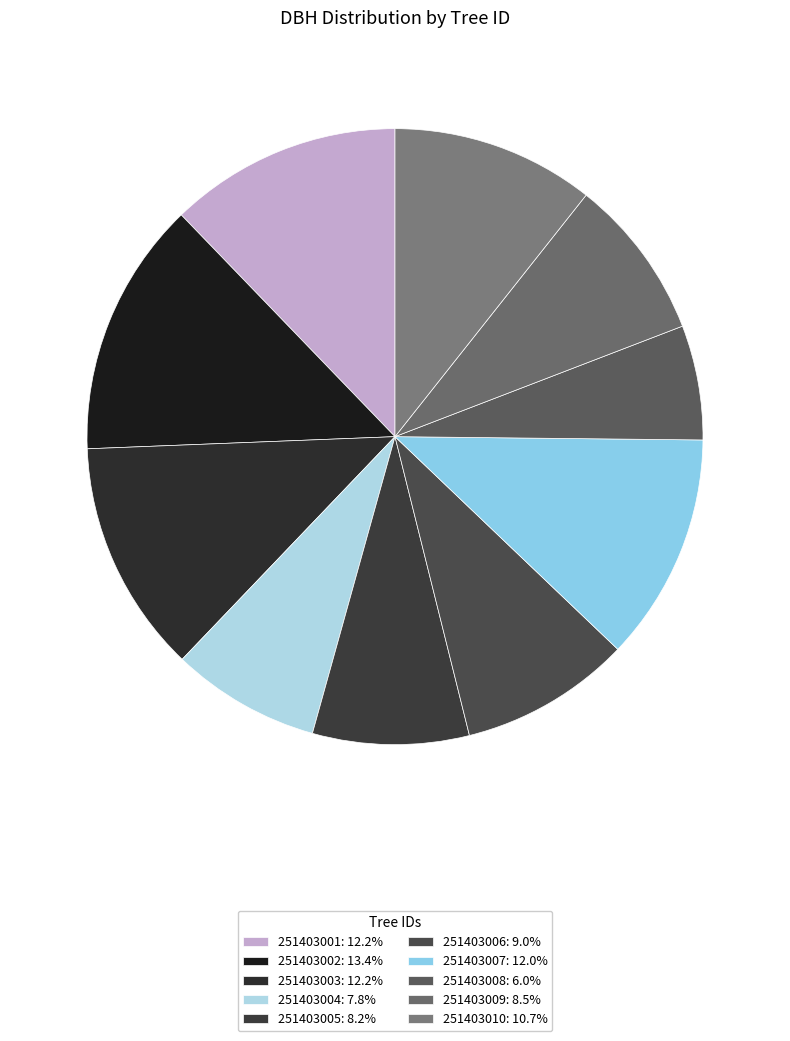

Do 251403007 and 251403010 together represent more than half of the pie?

No